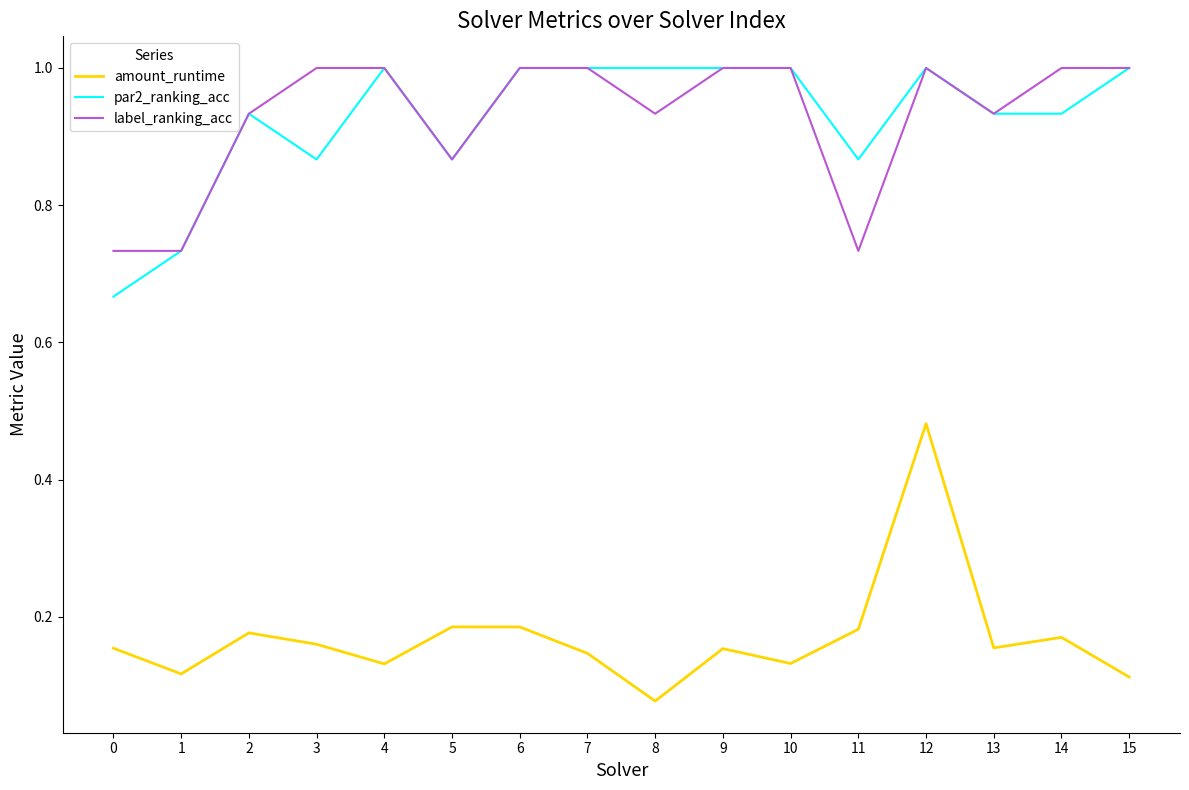

What is the total value across all series at 12?

2.5